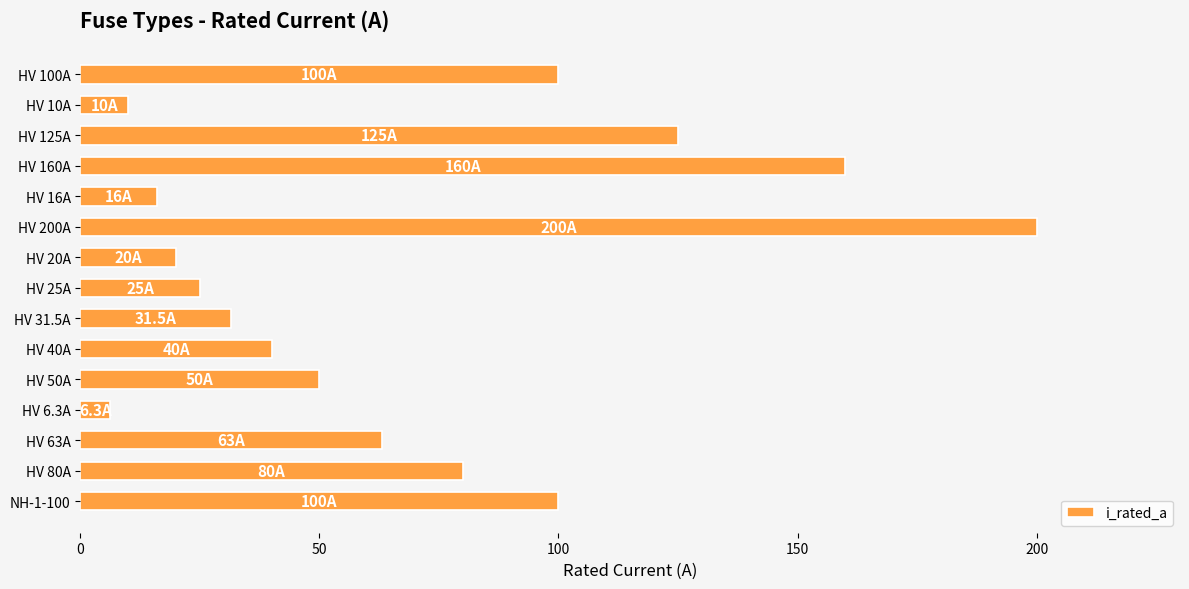

The chart shows a value of 152.3 at HV 100A. True or false?

False